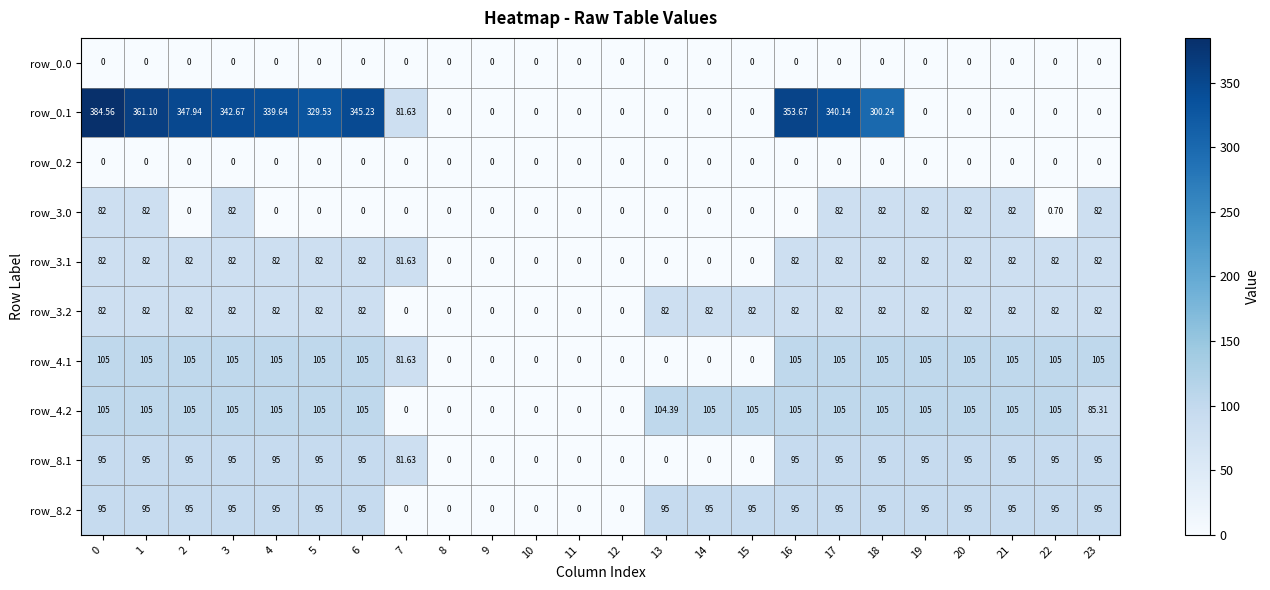

Is the value of row_8.1 at 14 greater than the value of row_4.1 at 18?

No